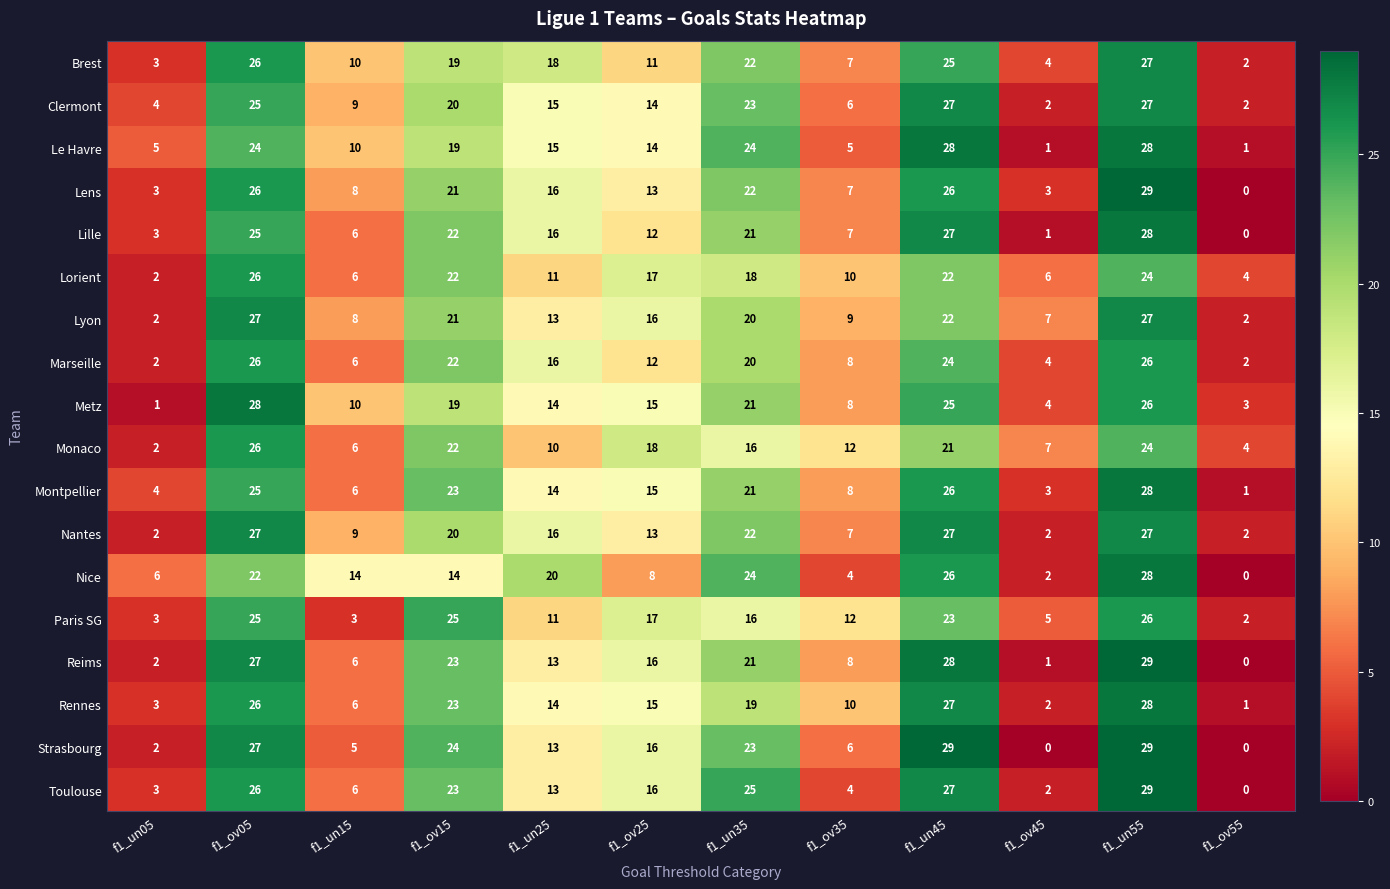

Where is Clermont nearest to the value 14?

f1_ov25